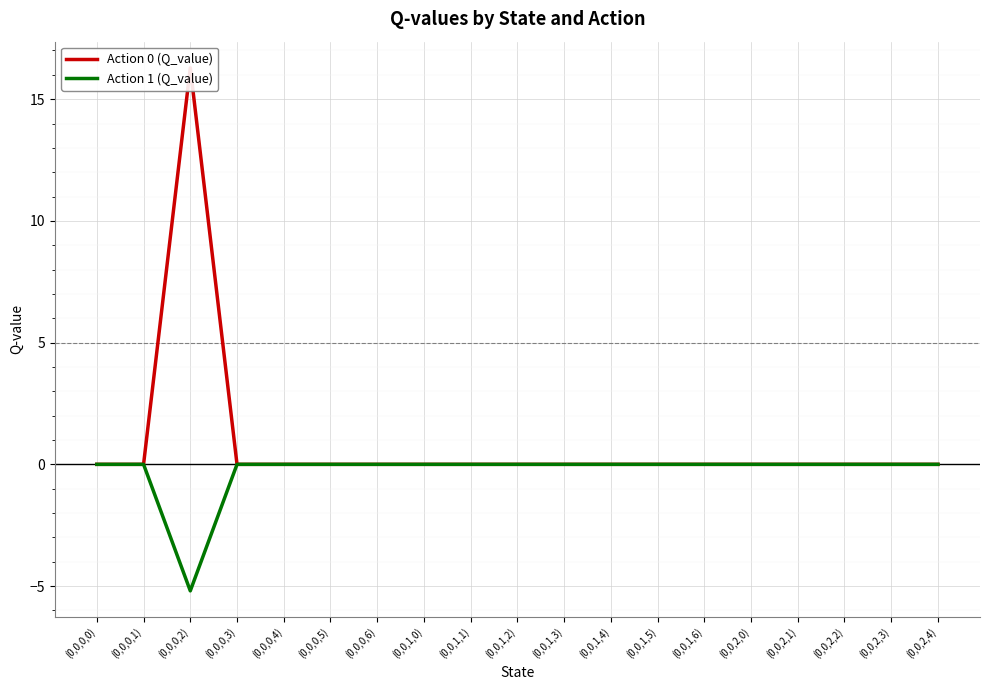

At which label does Action 0 (Q_value) reach its peak?

(0,0,0,2)